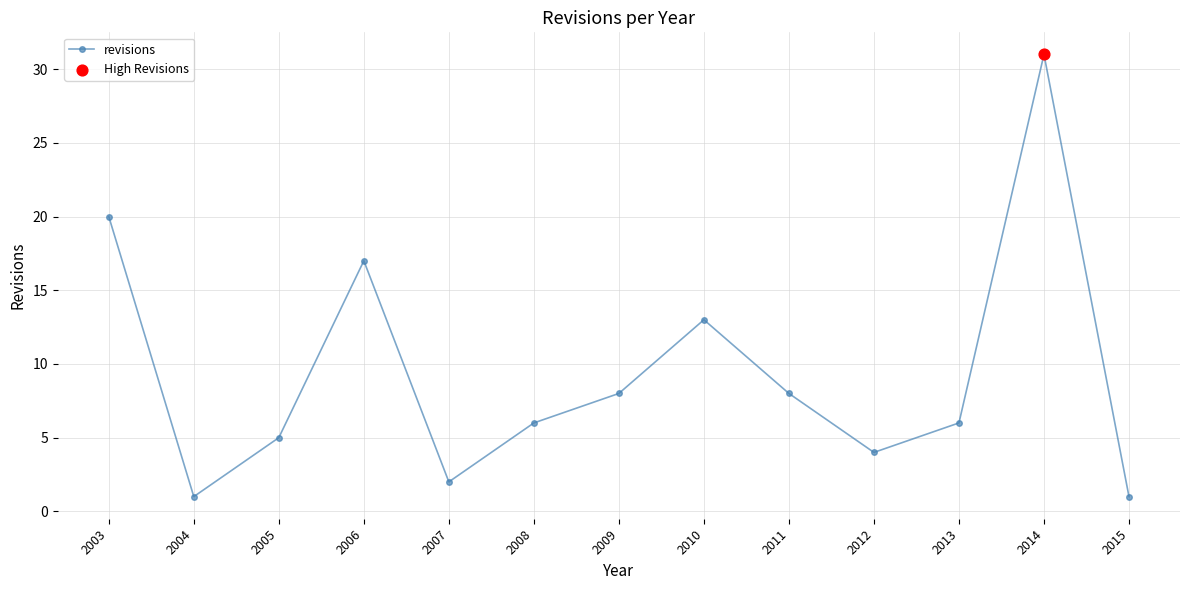

Between 2005 and 2014, which is larger?

2014